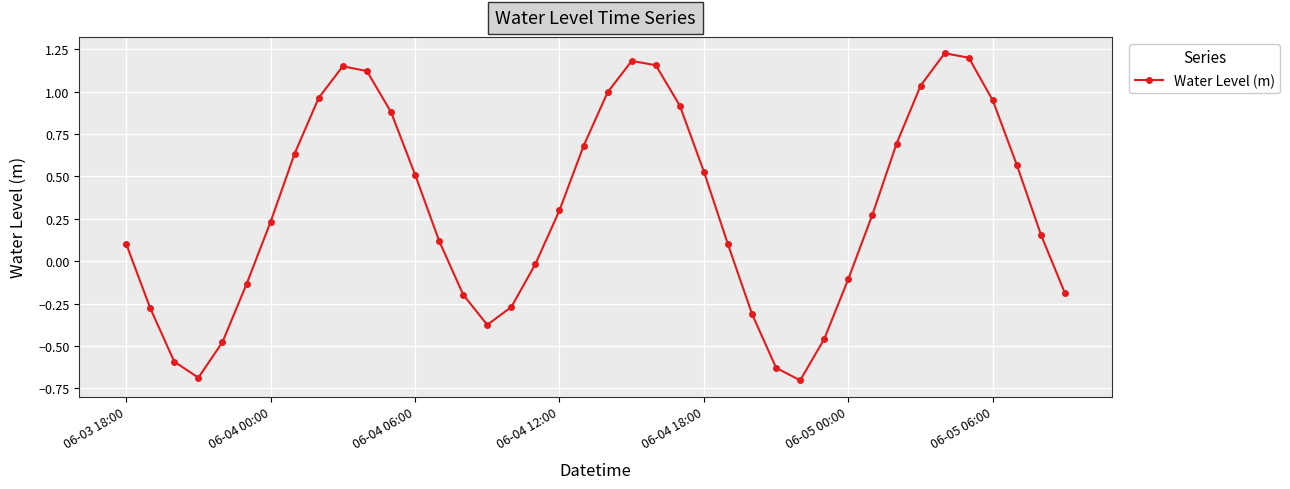

What is the sum of all values?

12.2